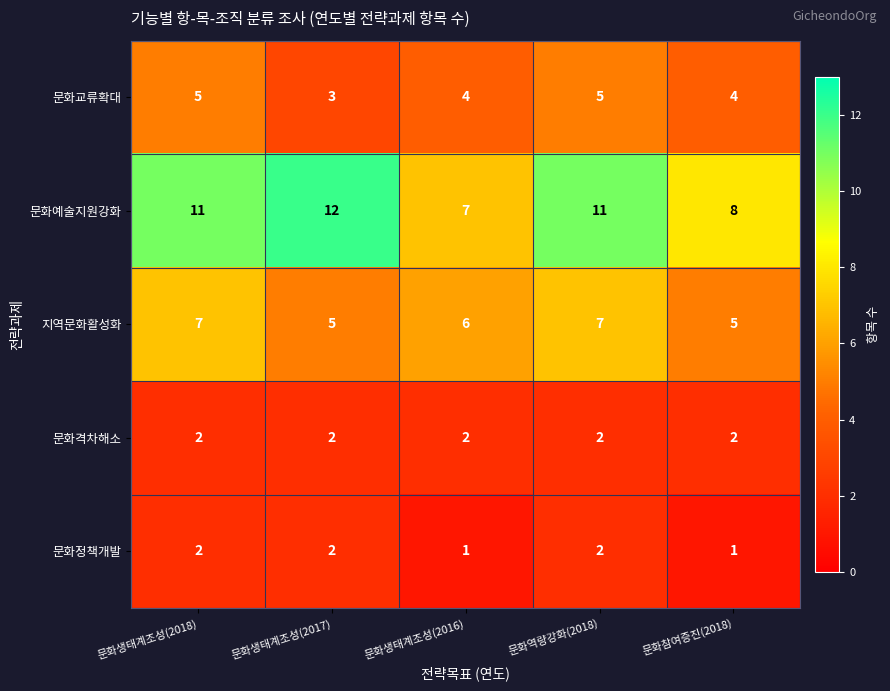

Count the 문화예술지원강화 values in the range 8 to 11.

3